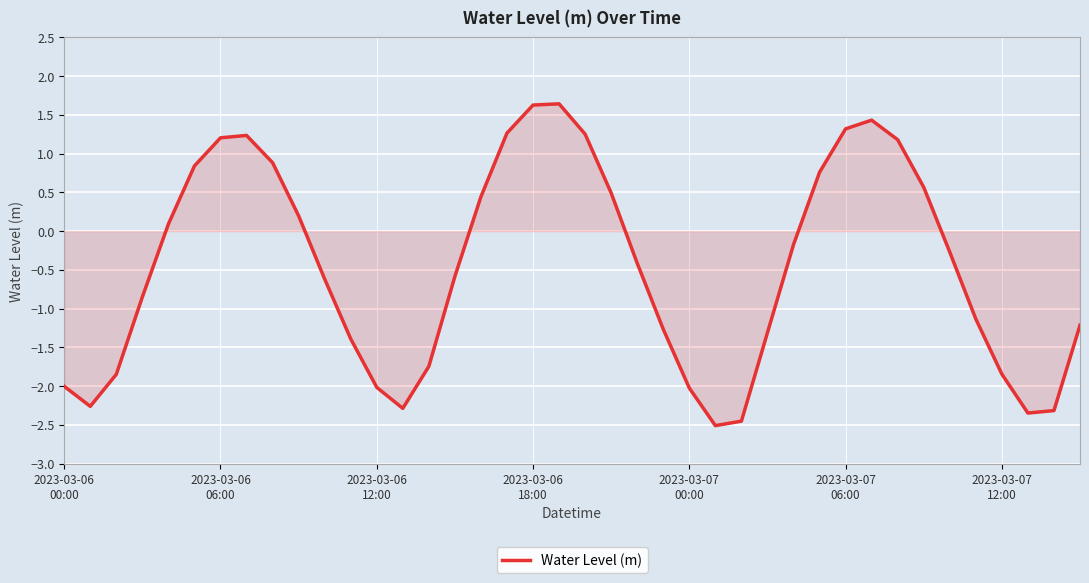

What is the smallest value displayed?

-2.5